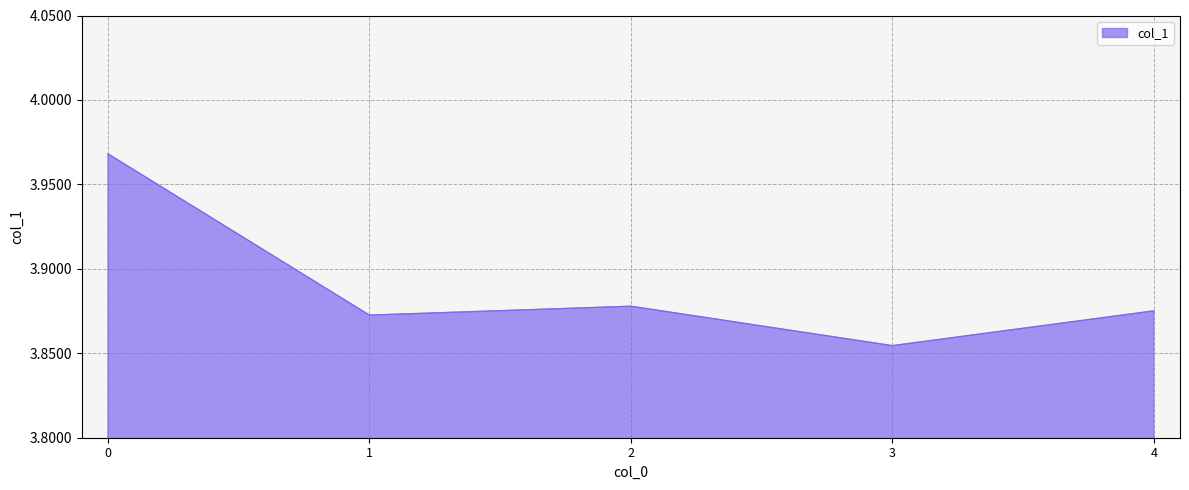

Between 3 and 4, which is larger?

4